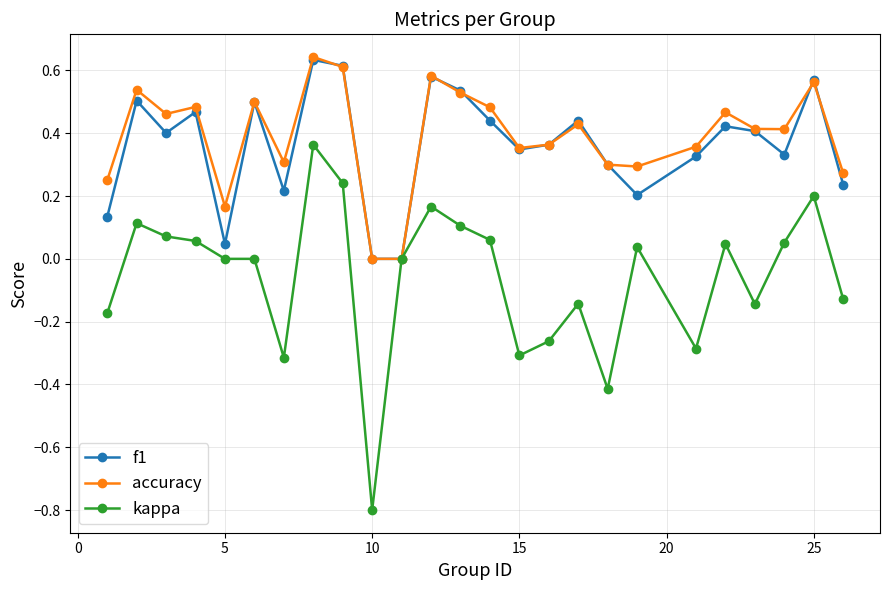

What is the smallest value displayed?

-0.8